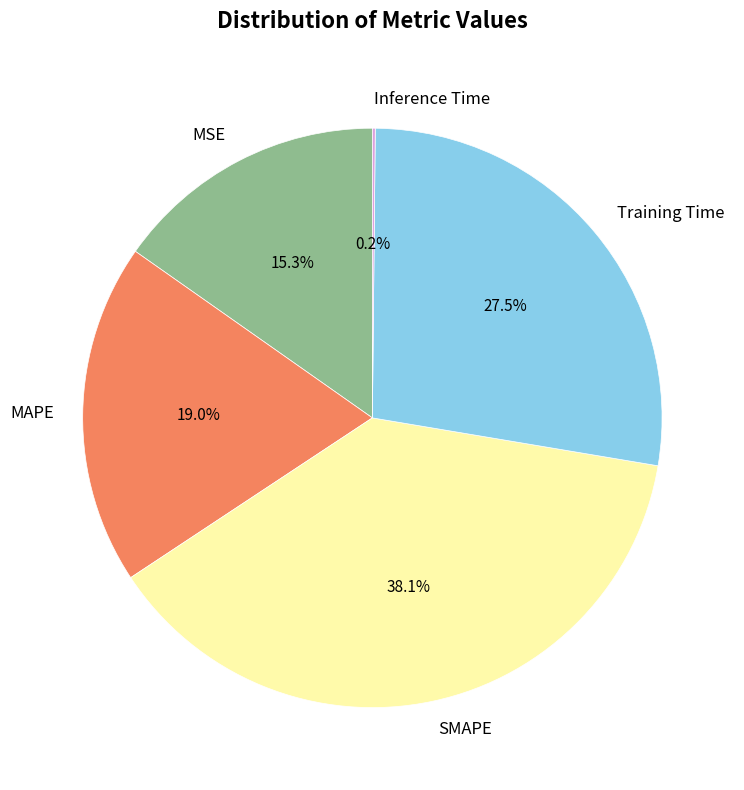

Approximately how many times larger is the value at SMAPE compared to MAPE?

2.0